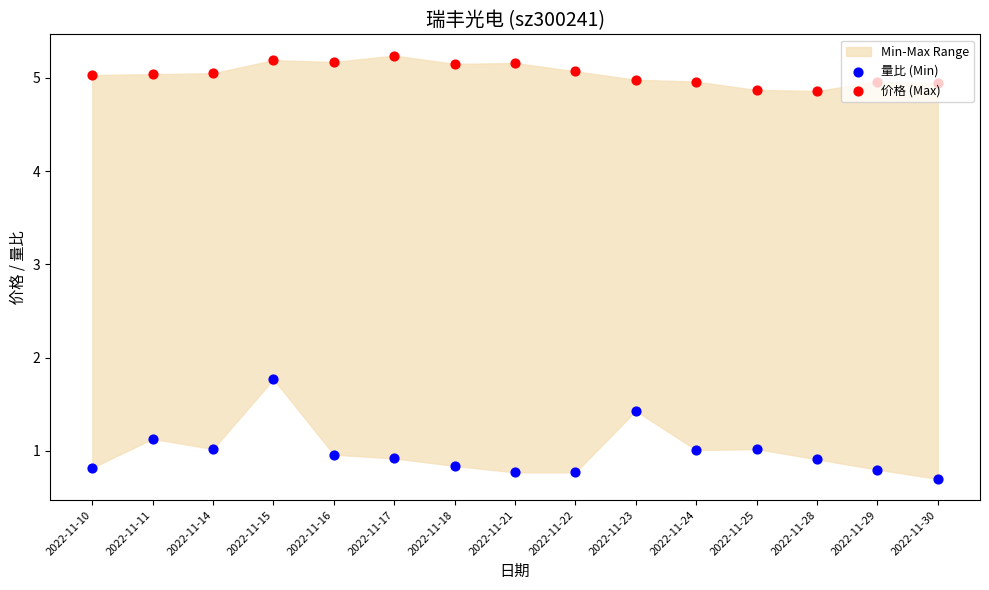

Which series has the widest spread of Y values?

量比 (Min)